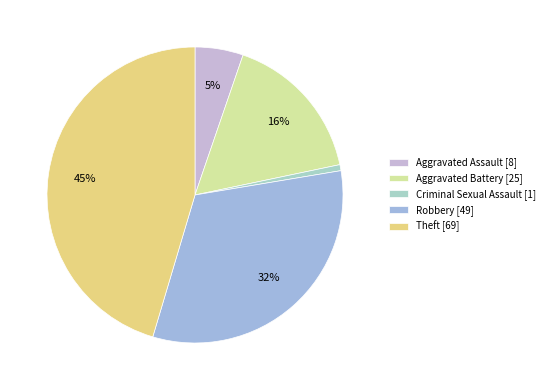

True or false: Aggravated Assault accounts for 19% of the total.

False